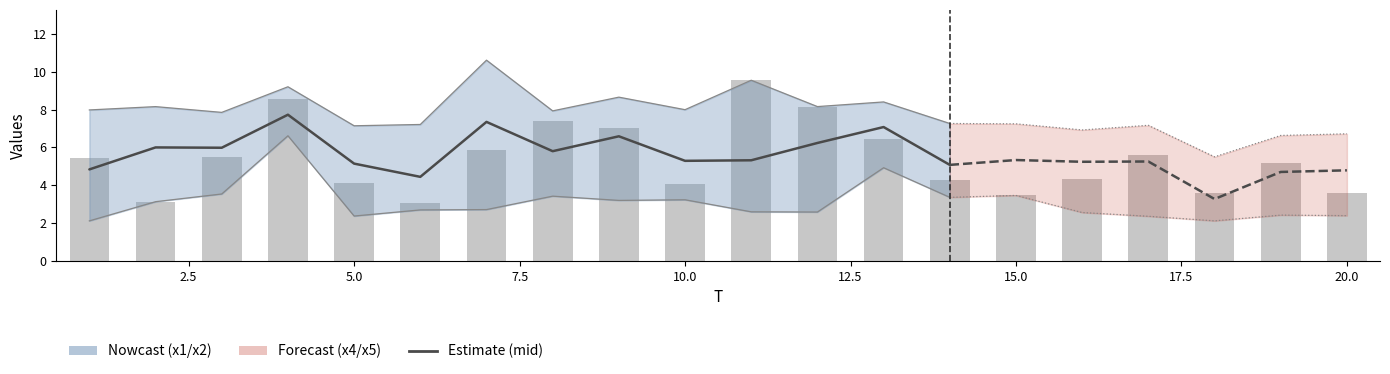

The x1 series shows 2.8 at 9. True or false?

False